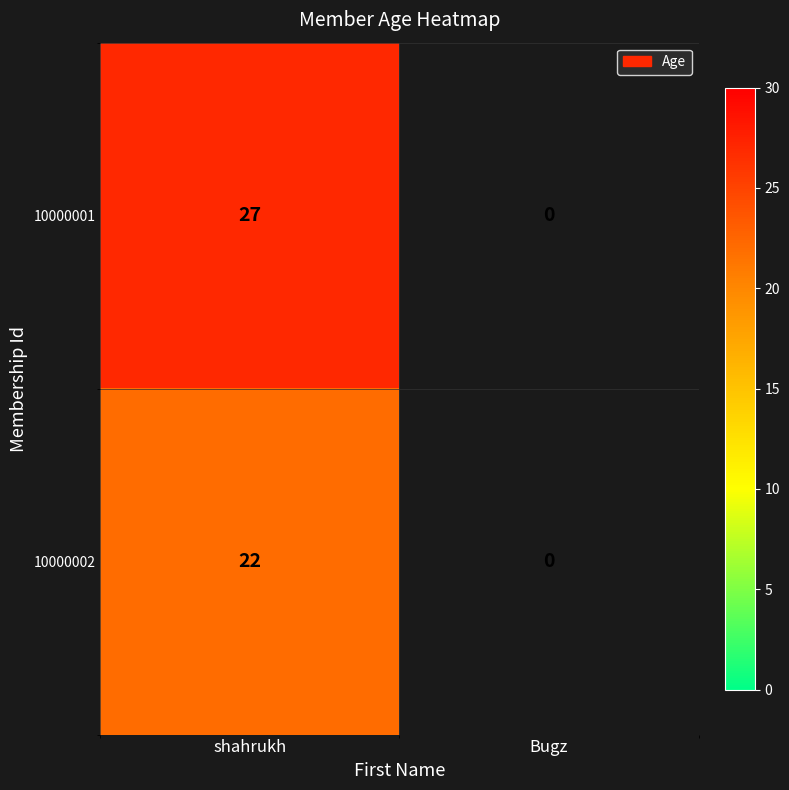

Is it true that 10000002 equals 22 at shahrukh?

True